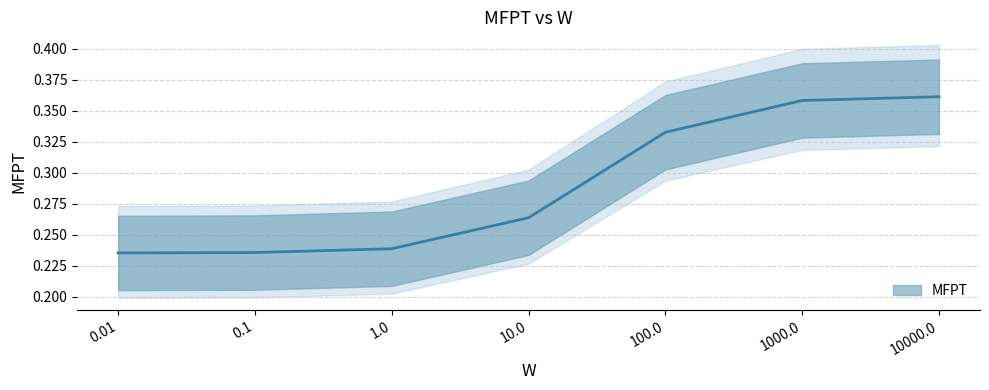

What is the label of the 5th point from the left?

100.0